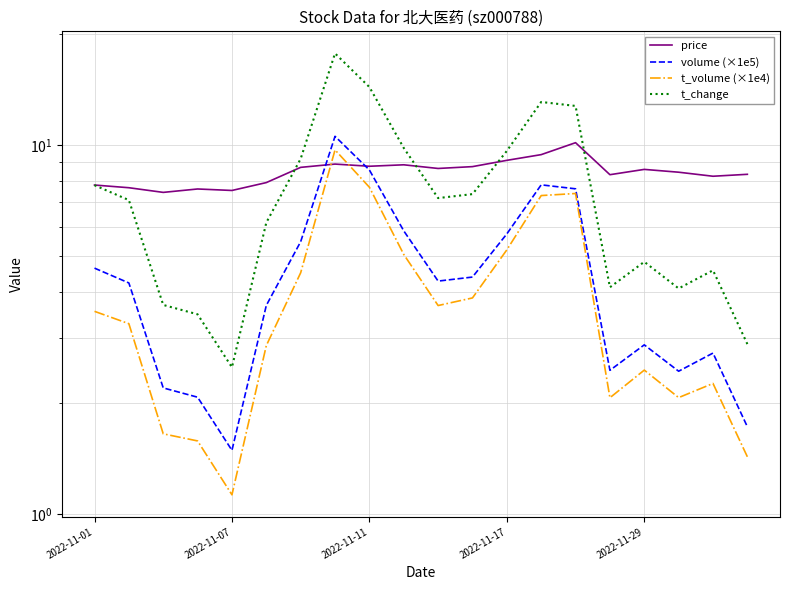

What is the difference between the second highest and minimum values in the t_change series?

11.9